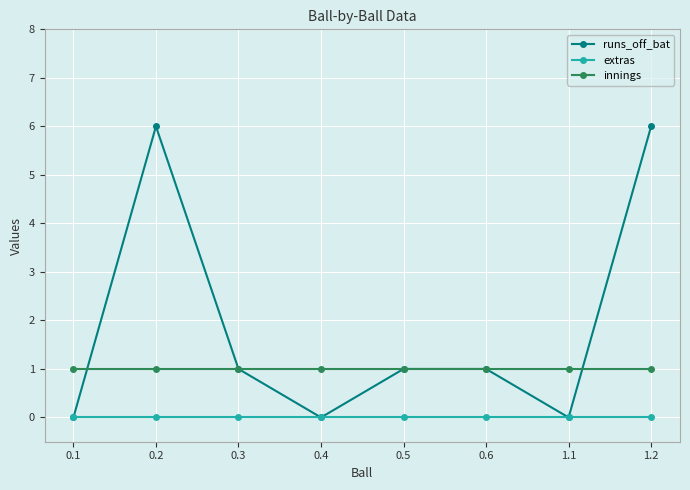

The extras series shows 0 at 1.2. True or false?

True